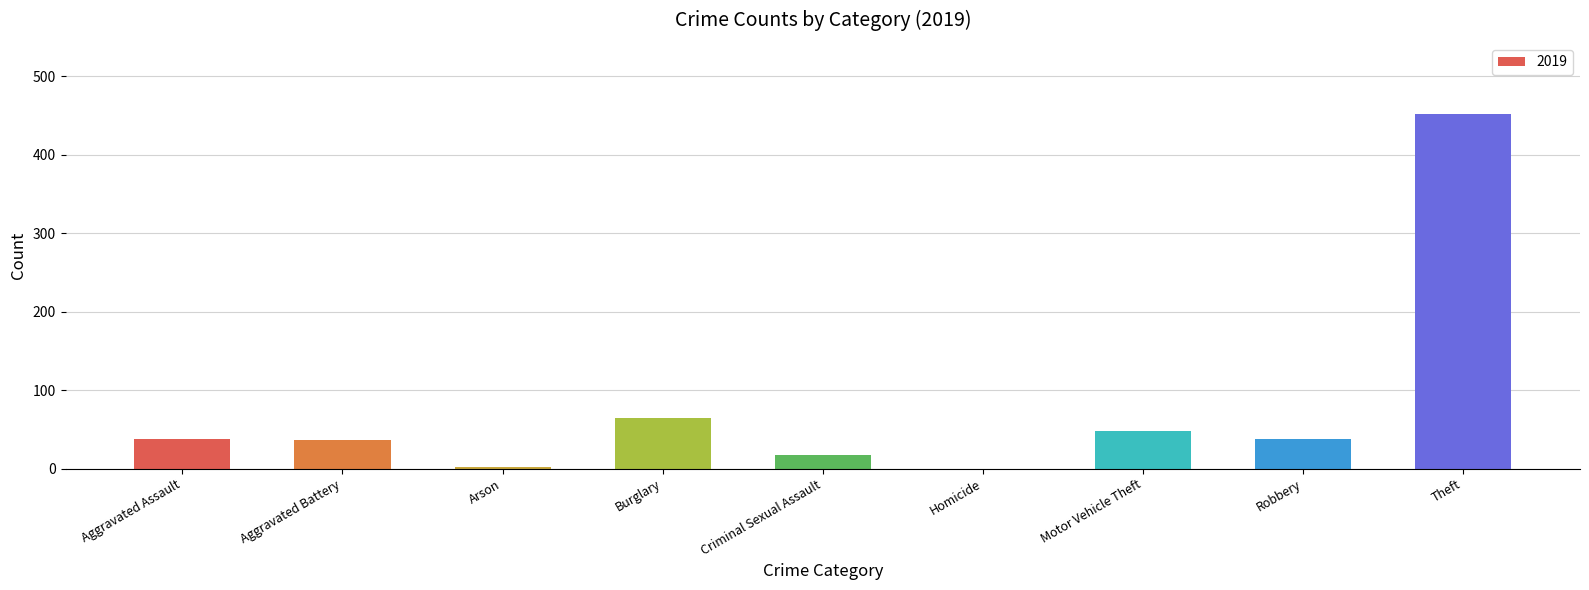

The value at Aggravated Assault is 38. True or false?

True